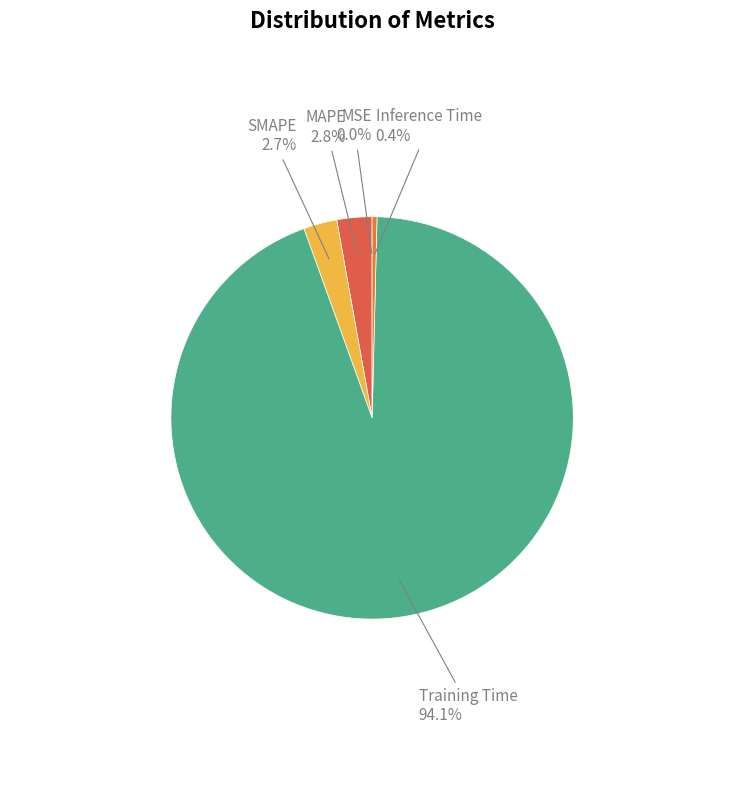

Is there a majority slice in this chart?

Yes